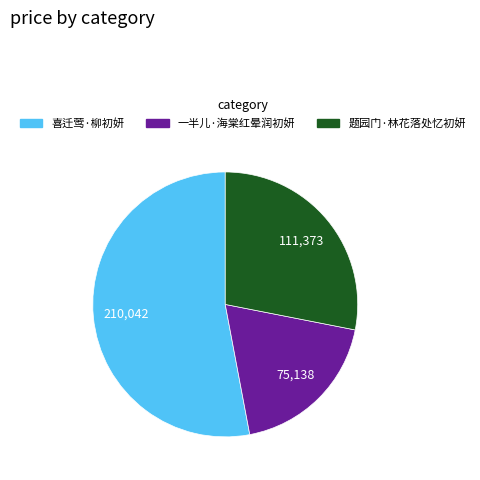

Does 喜迁莺·柳初妍 represent more than half of the total?

Yes